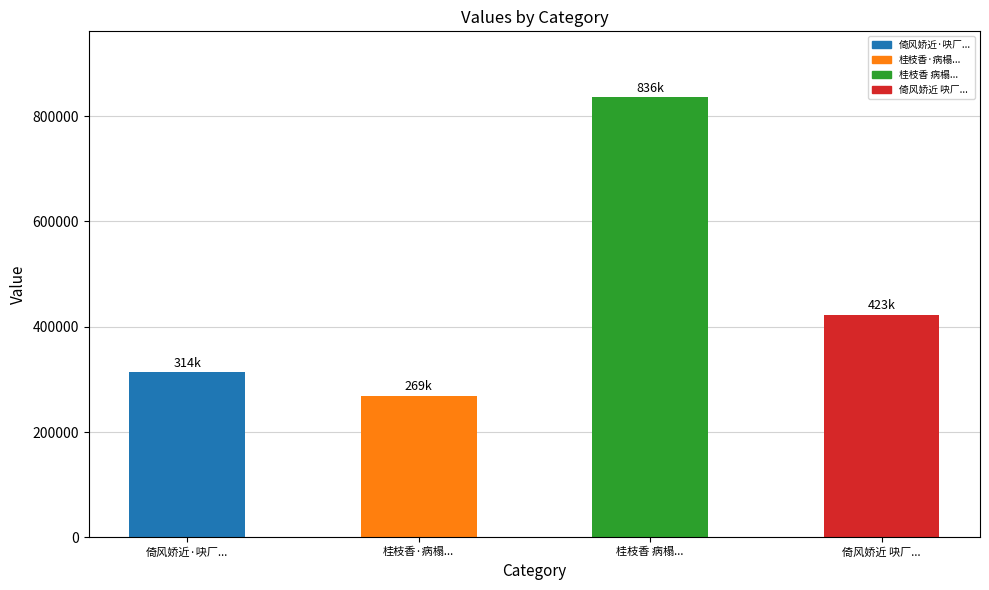

The chart shows a value of 391516 at 桂枝香·病榻.... True or false?

False